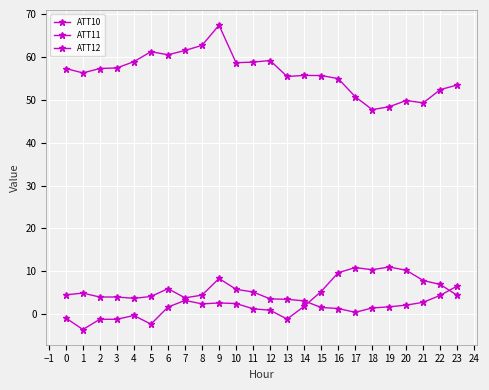

Does the chart have visible grid lines?

Yes